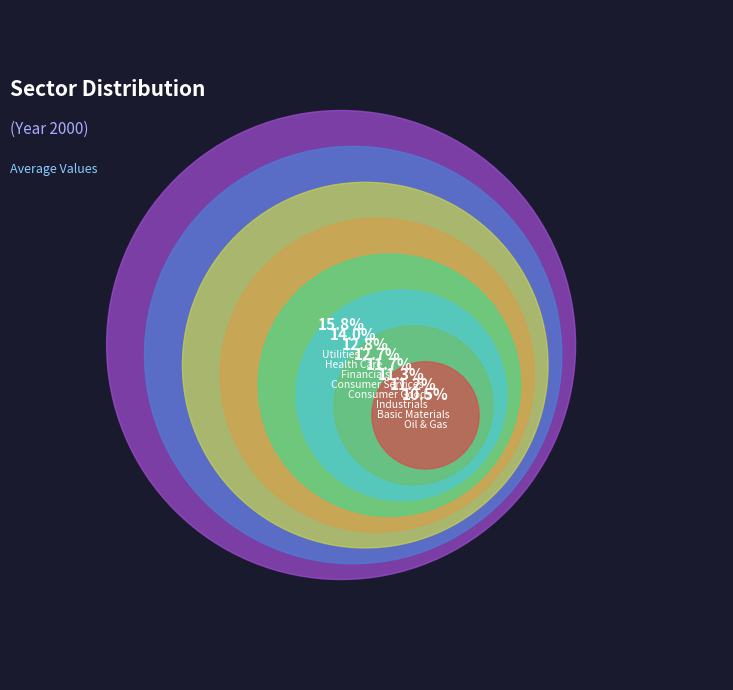

What is the smallest slice in the pie chart?

Oil & Gas